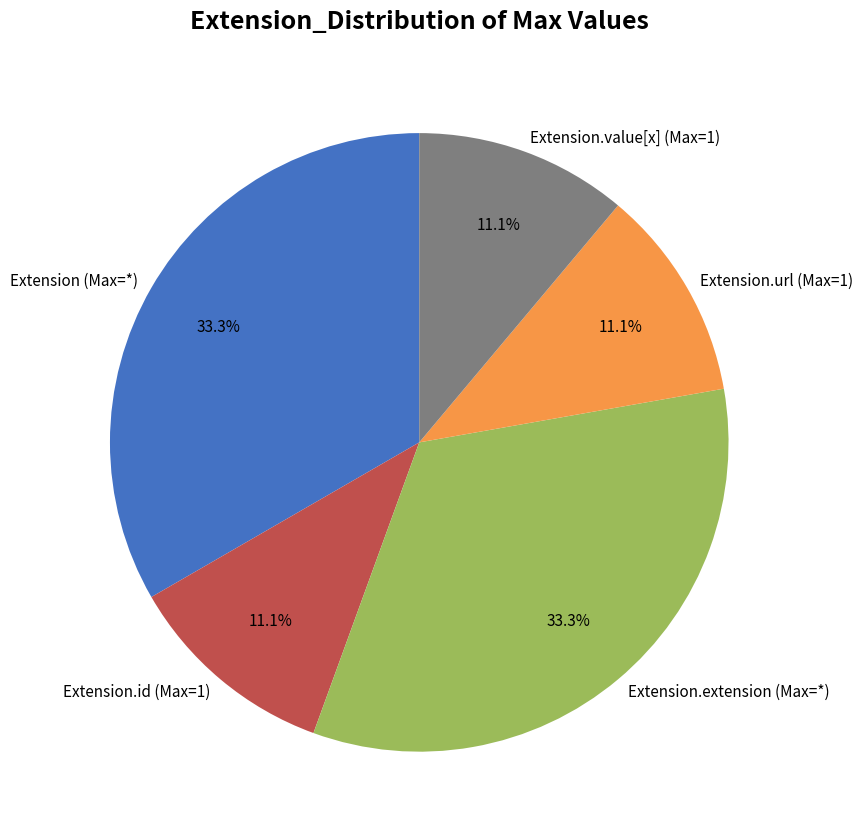

Count the number of slices in the pie.

5